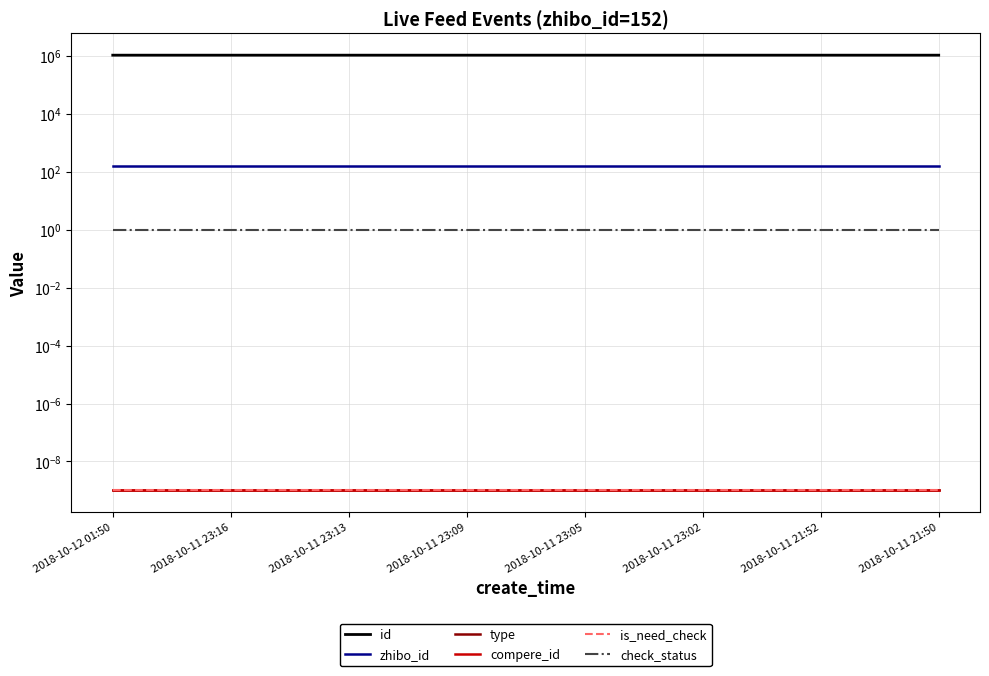

Count the number of data series in this chart.

6